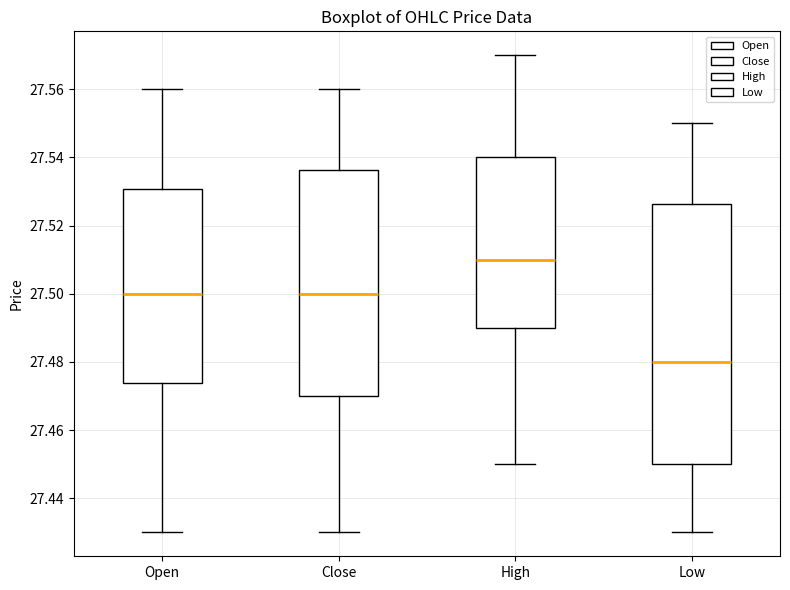

Where does the median line of the box for Close sit on the y-axis? The values are not printed on the chart, so give them approximately, as read against the axis.

27.500